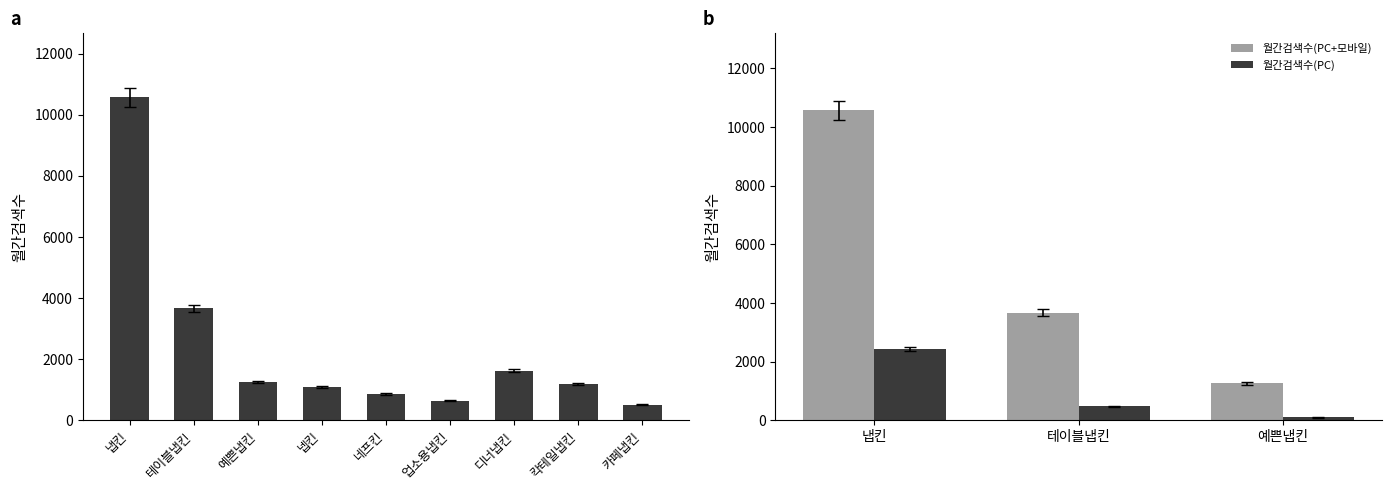

Which series changed the most between 냅킨 and 예쁜냅킨?

월간검색수(PC+모바일)